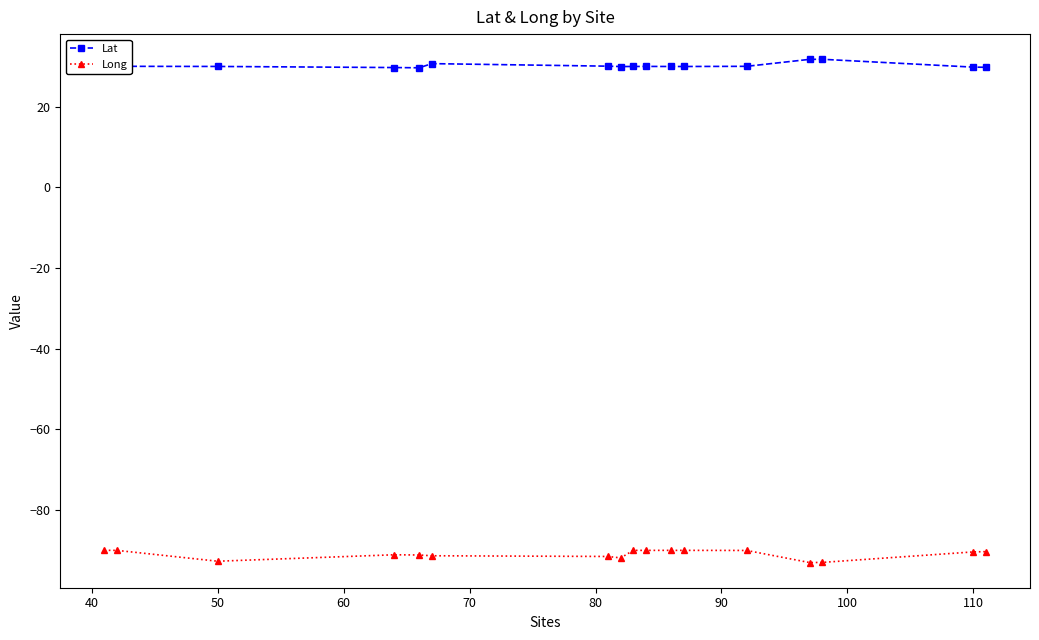

Which series has the largest total across all categories?

Lat